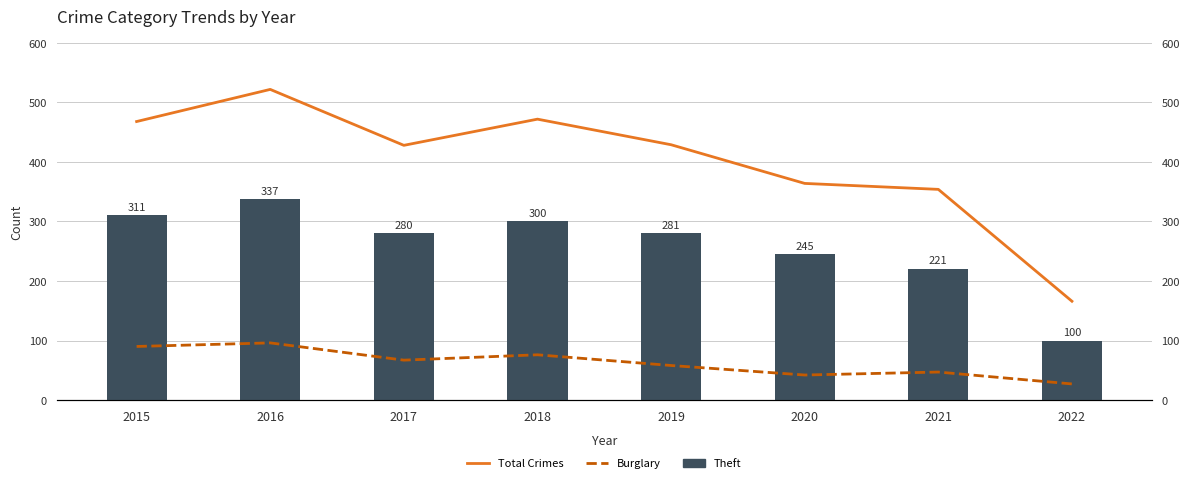

What is the total value across all series at 2022?

293